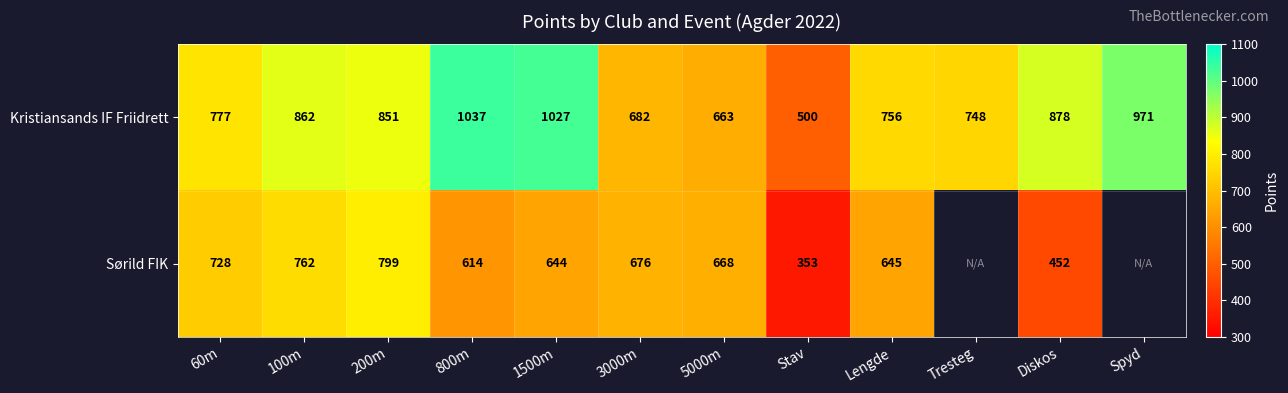

At which category does the chart reach its minimum across all series?

Stav